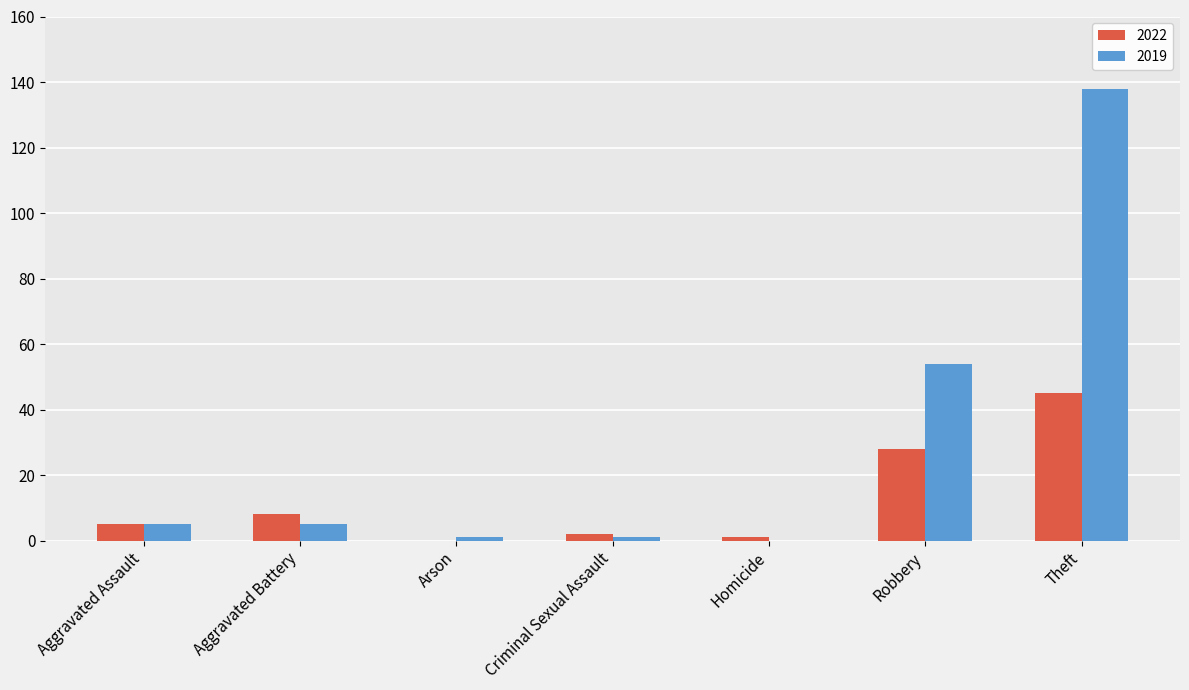

What is the greatest value displayed?

138